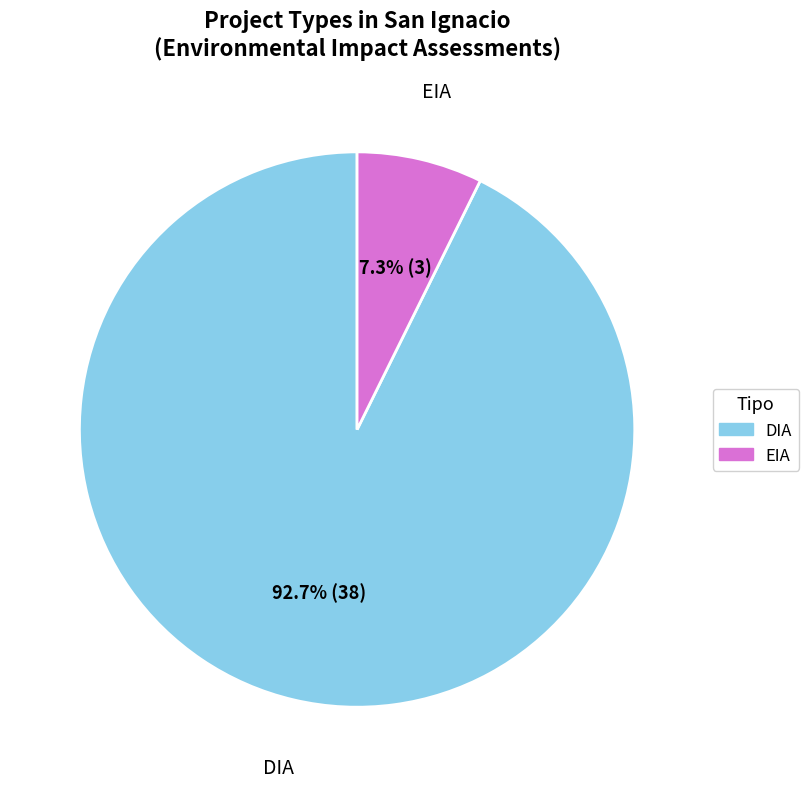

What is the largest slice in the pie chart?

DIA